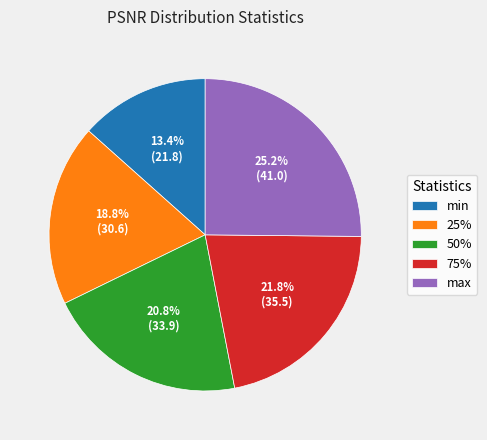

What percentage is NOT represented by 50%?

79.2%